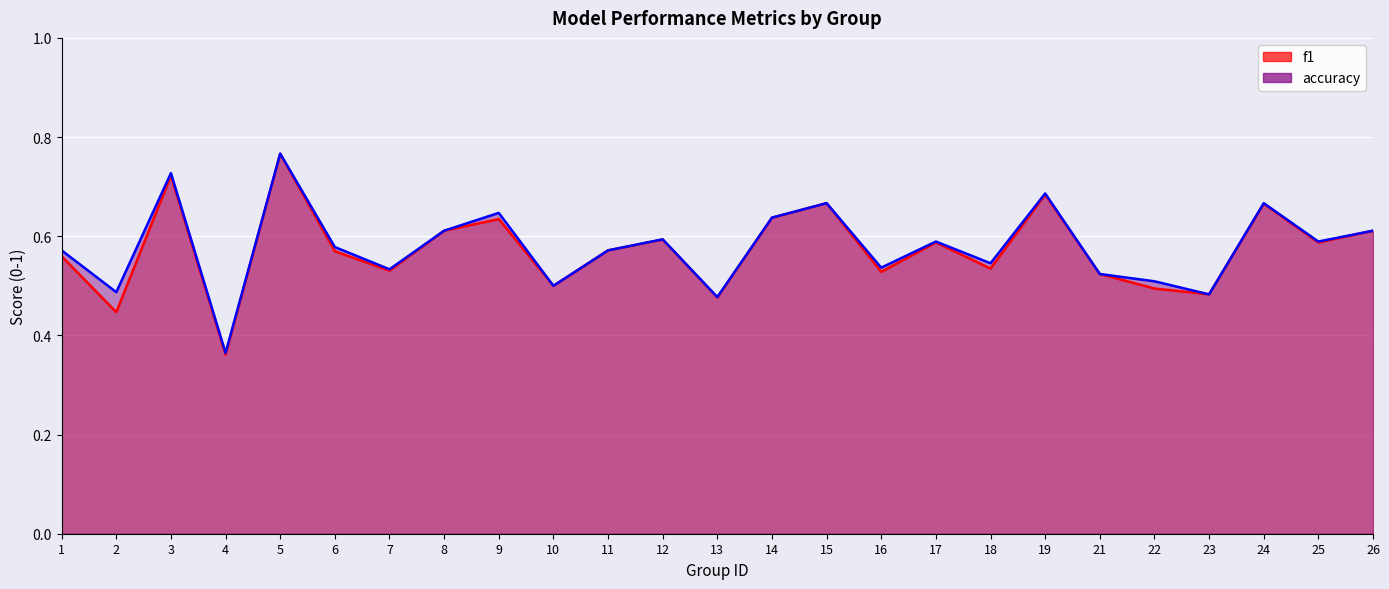

The f1 series shows 0.4 at 2. True or false?

True